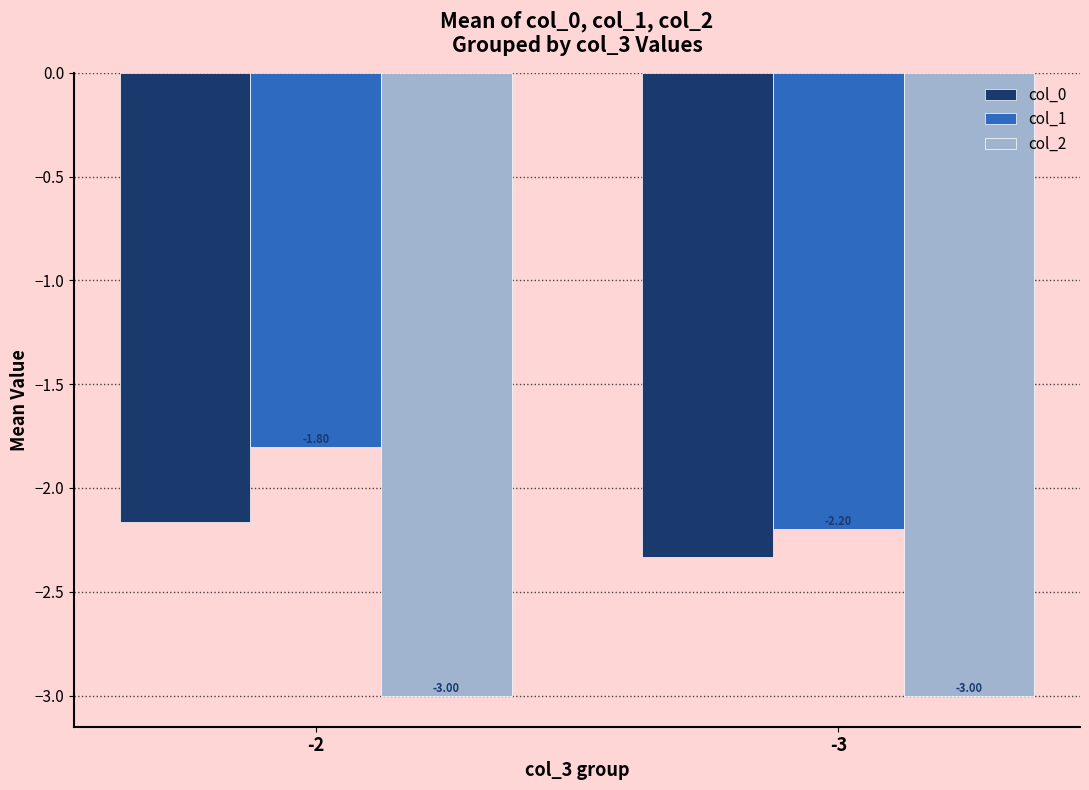

What is the sum of the col_2 values at -2 and -3?

-6.0